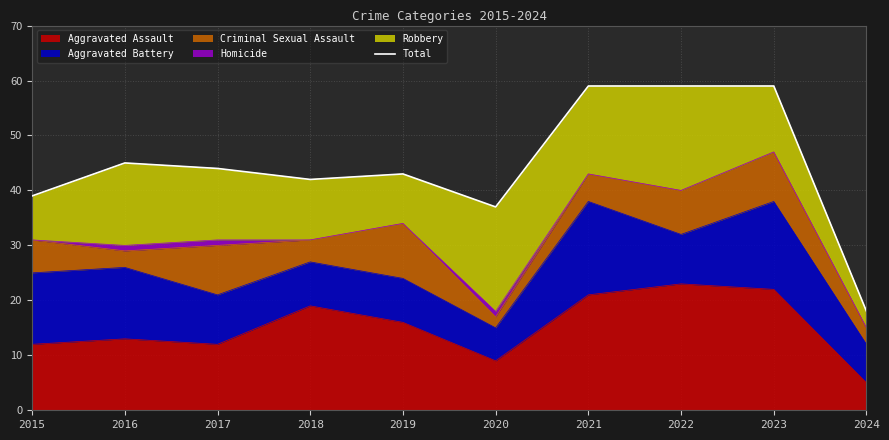

What is the minimum value shown in the chart?

18